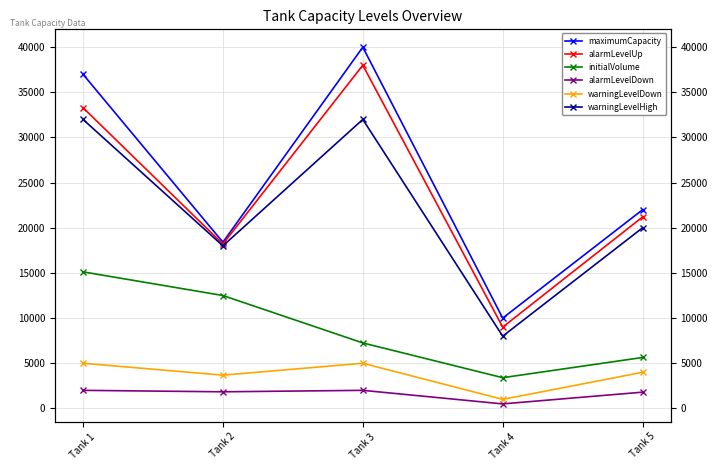

True or false: alarmLevelUp and initialVolume cross at least once.

False